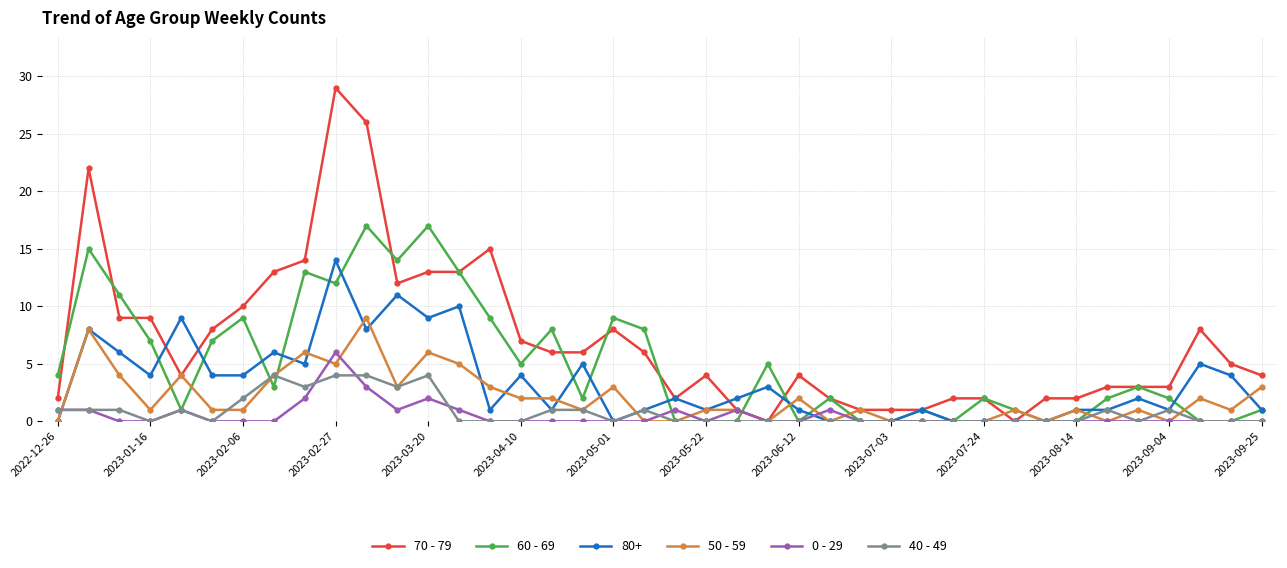

Which series has the largest range (max minus min)?

70 - 79